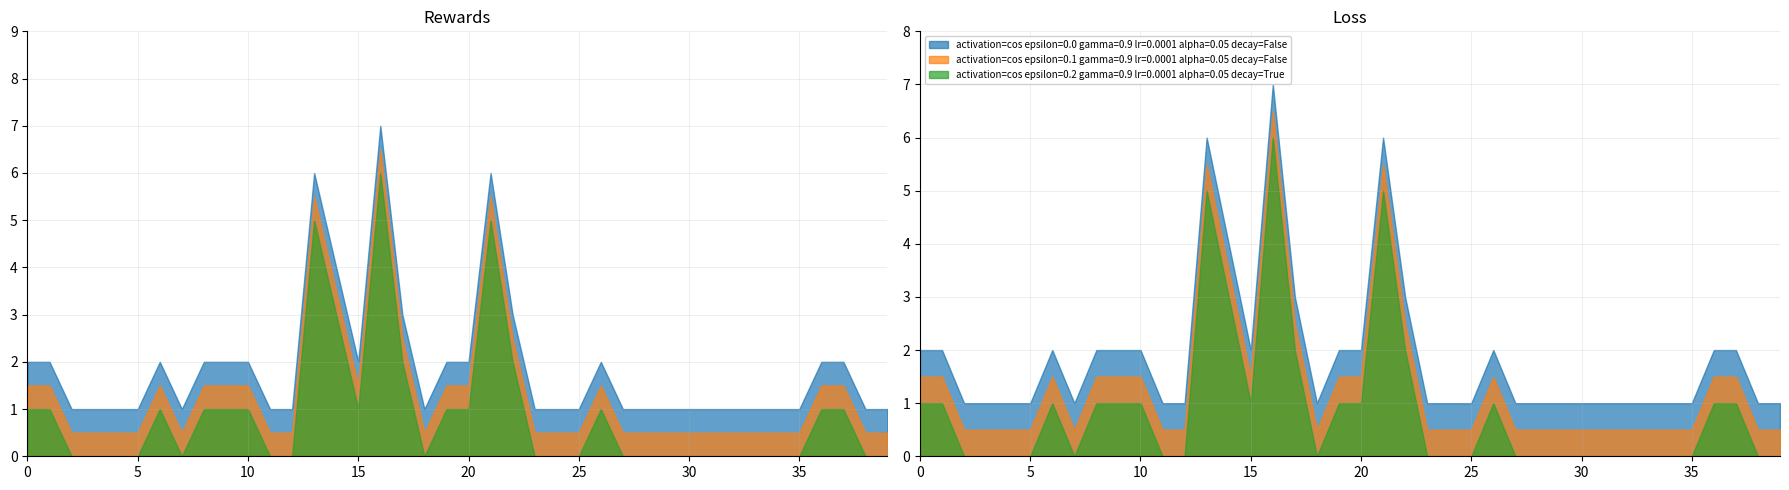

Count the values in the range 1 to 2.

34